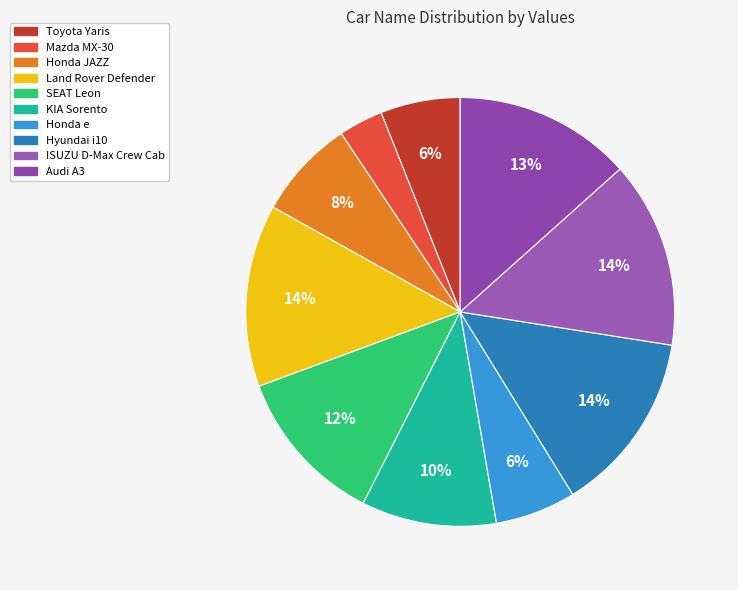

The Land Rover Defender slice represents 7% of the pie. True or false?

False